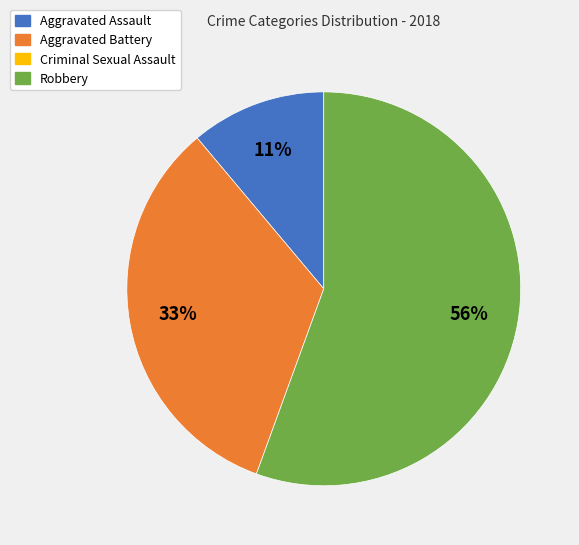

Is there any slice that represents more than half of the pie?

Yes